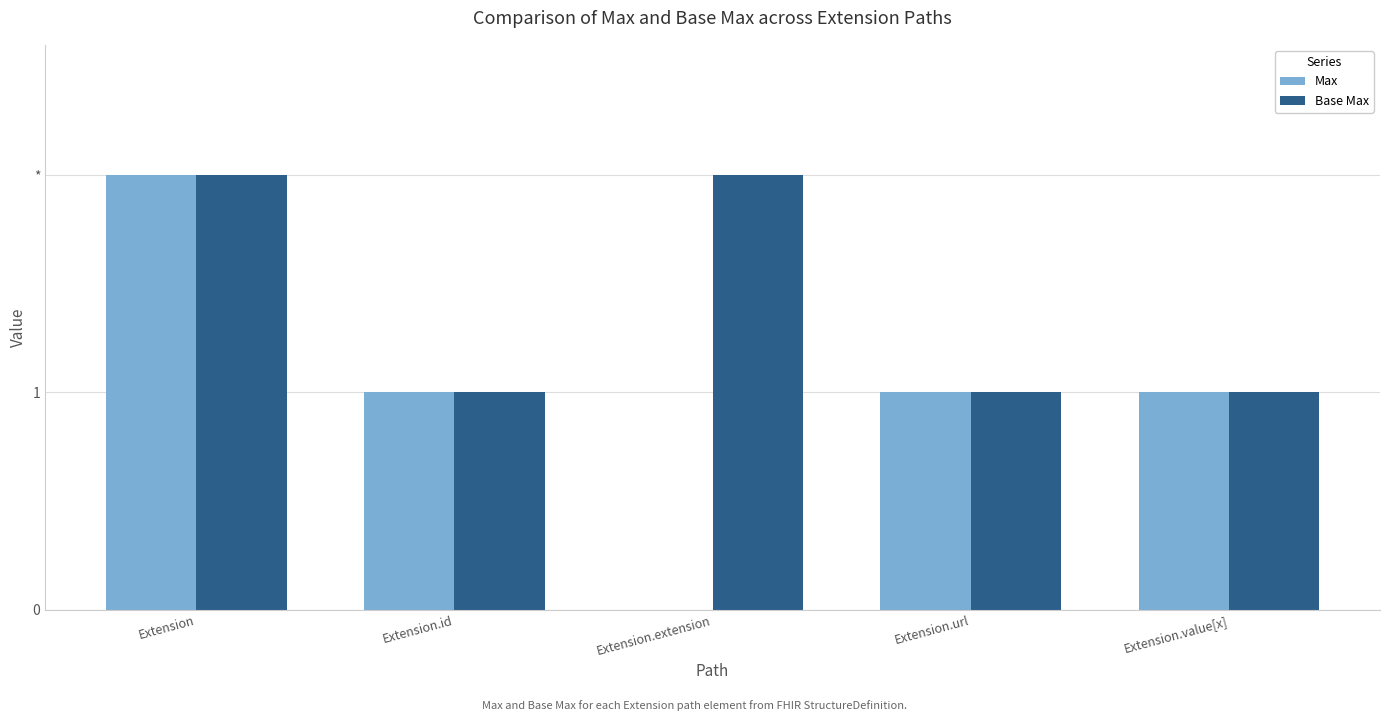

Reading left to right, transcribe all the data shown in this chart.

Max: 2	1	0	1	1
Base Max: 2	1	2	1	1